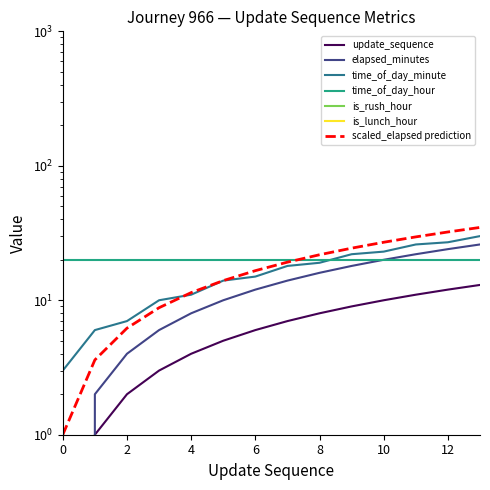

The value of time_of_day_minute at 2 is 11. True or false?

False